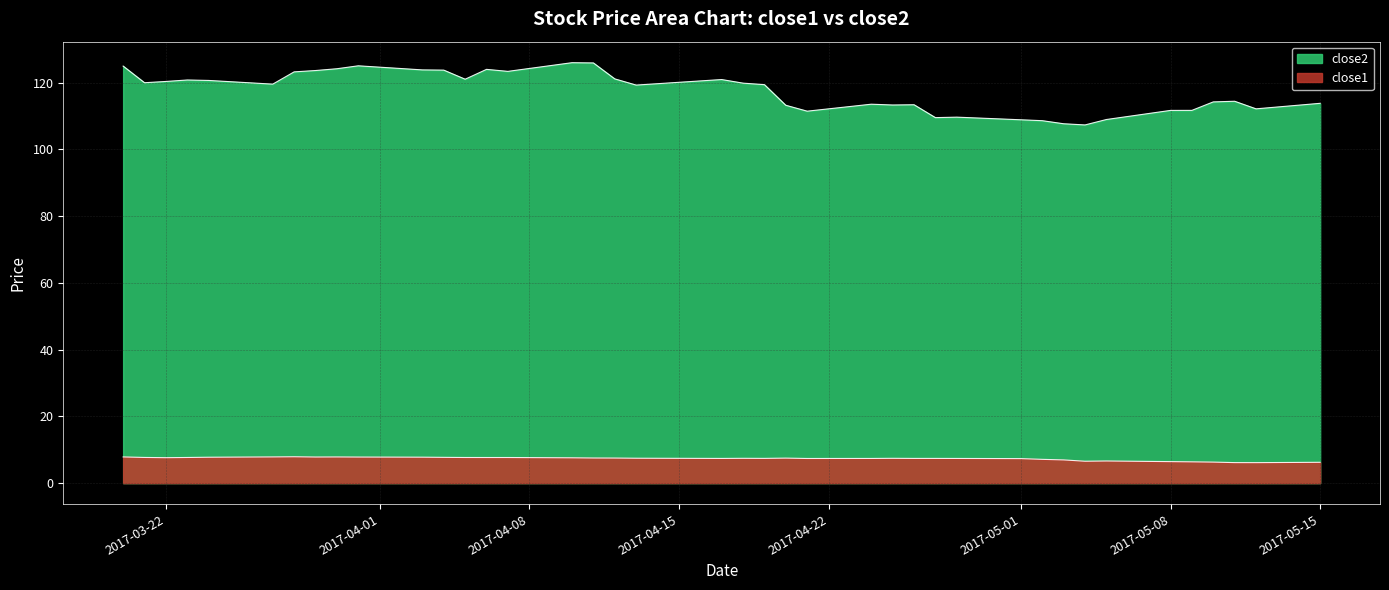

What is the maximum value shown in the chart?

126.0